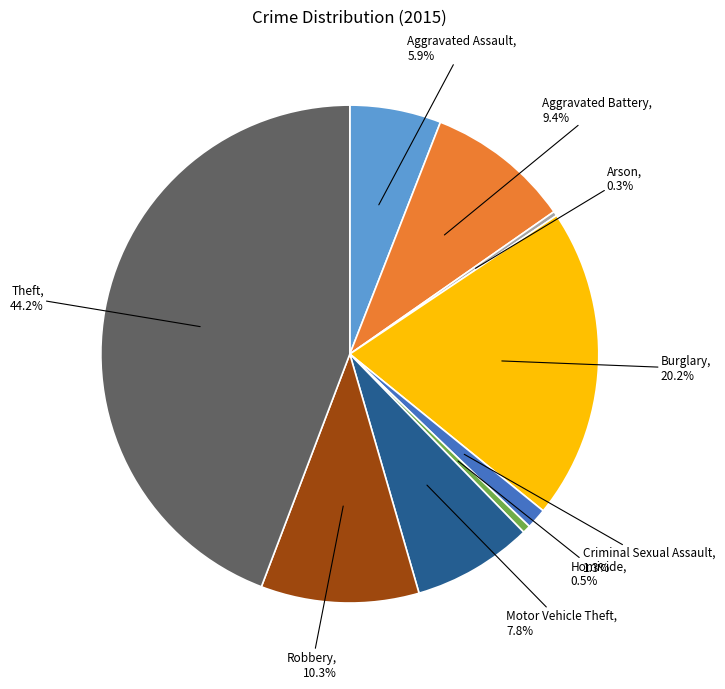

Does any single category account for the majority?

No